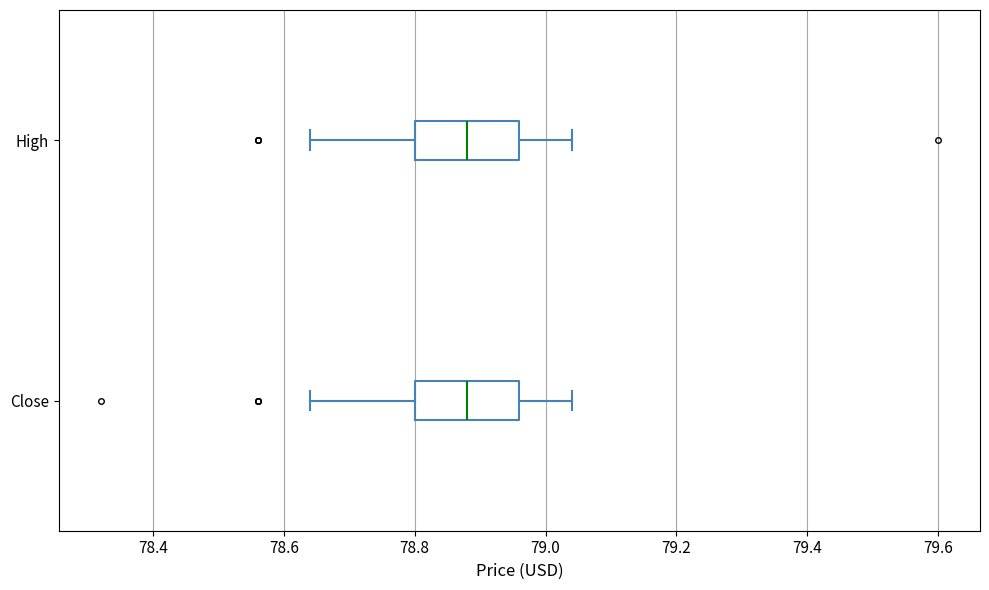

Reading bottom to top, read every box against the x-axis: the position of its median line, the range the box covers, and the ends of its whiskers. The values are not printed on the chart, so give them approximately, as read against the axis.

Close: median 78.88, box 78.80 to 78.96, whiskers 78.64 to 79.04
High: median 78.88, box 78.80 to 78.96, whiskers 78.64 to 79.04